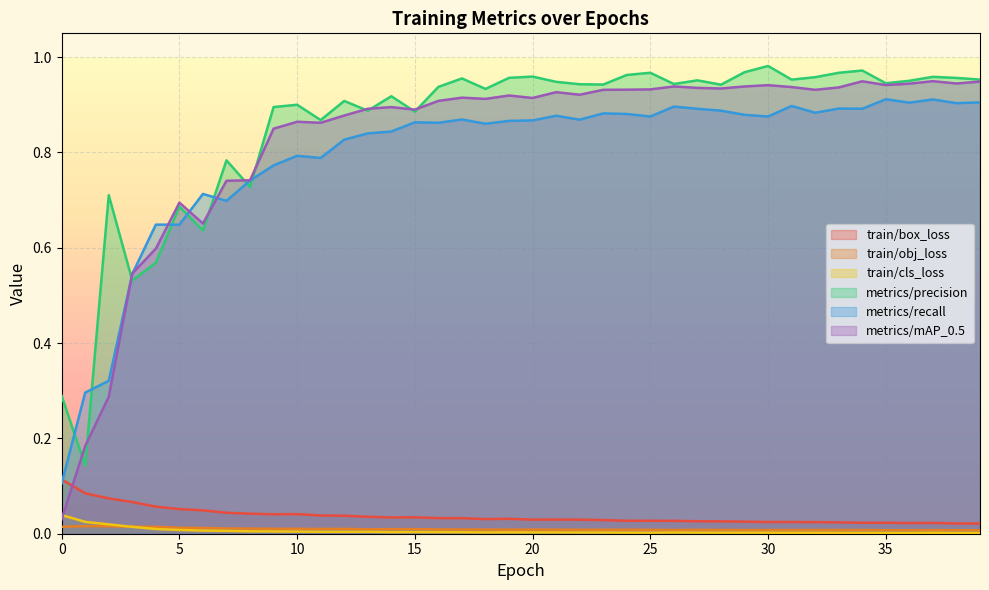

Is it true that train/obj_loss equals 0.0 at 12?

False